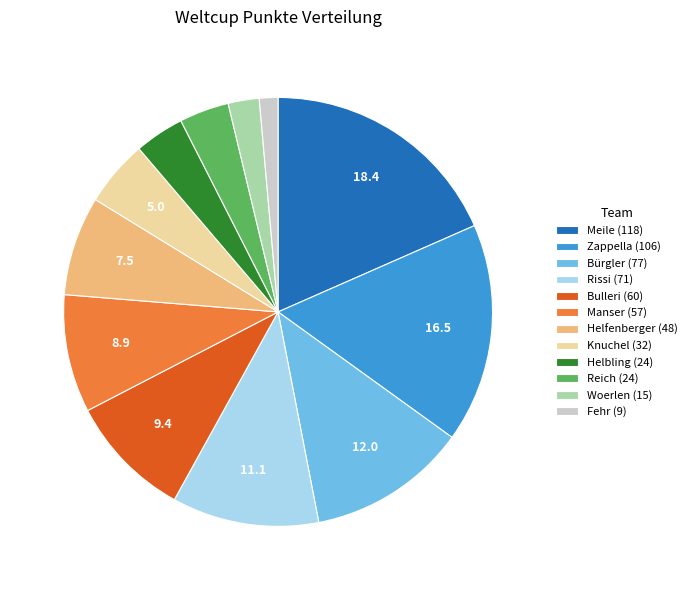

Which has a higher value, Helbling (24) or Helfenberger (48)?

Helfenberger (48)